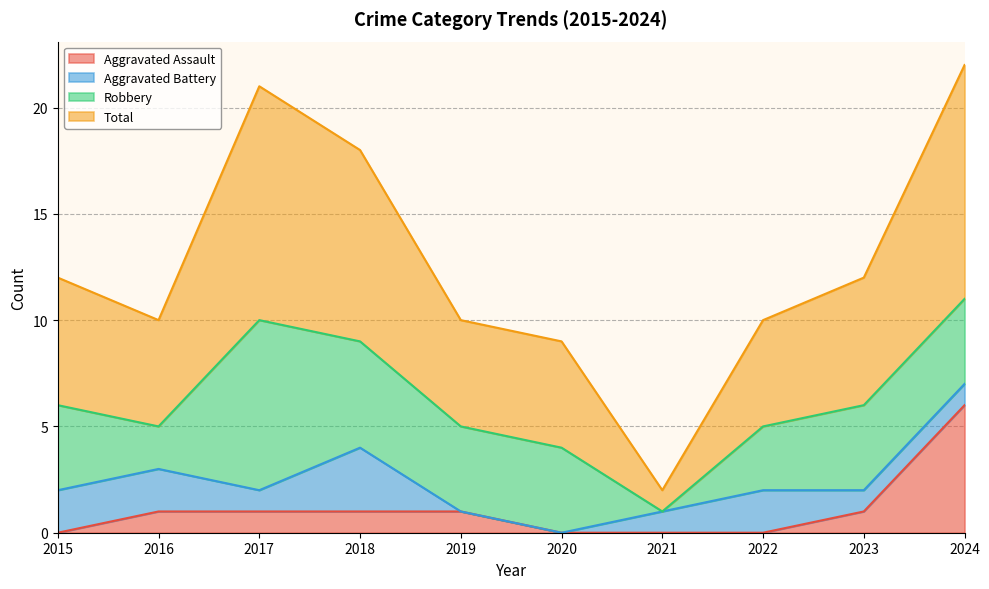

Count the Aggravated Assault values in the range 0 to 1.

9